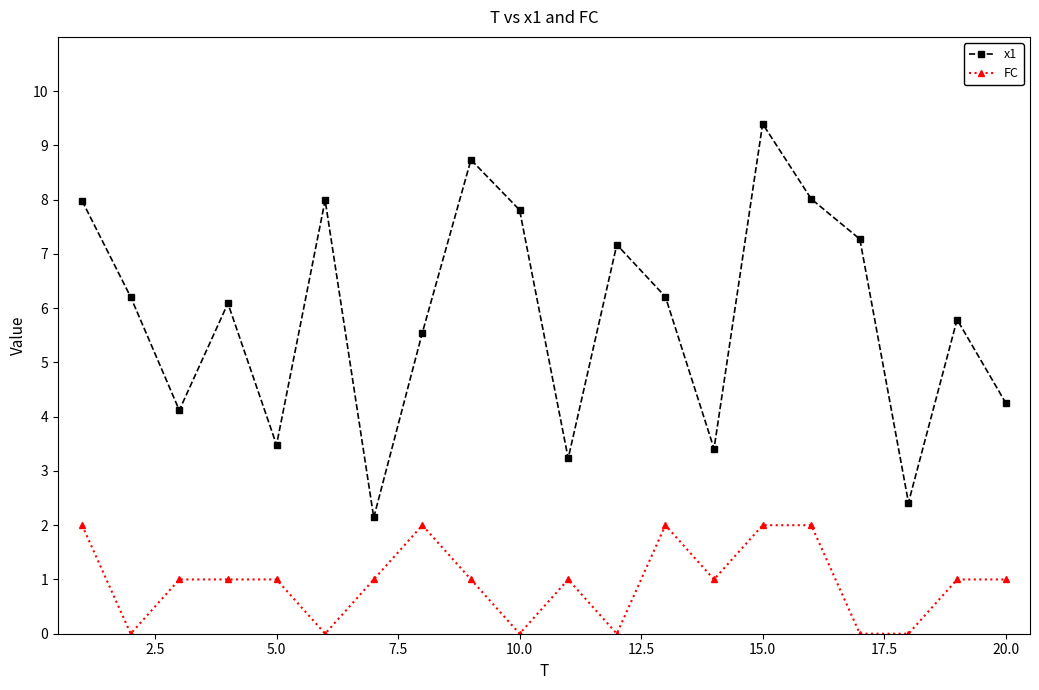

Does the chart display data point markers on the line(s)?

Yes